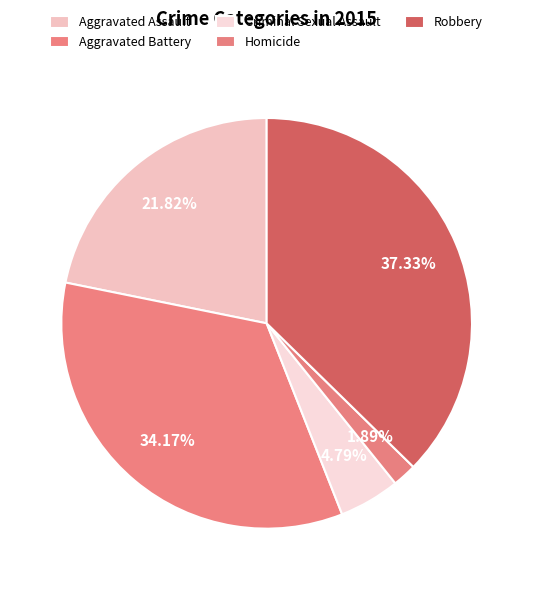

True or false: Aggravated Assault accounts for 7% of the total.

False